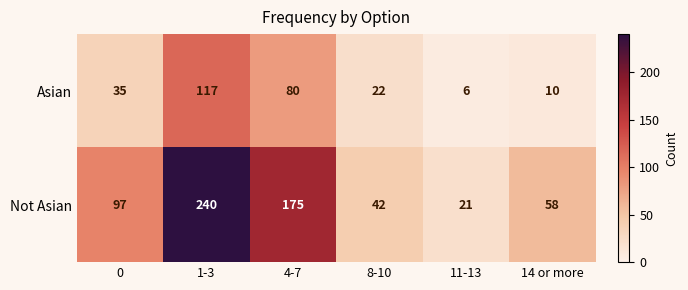

What is the total value across all series at 1-3?

357